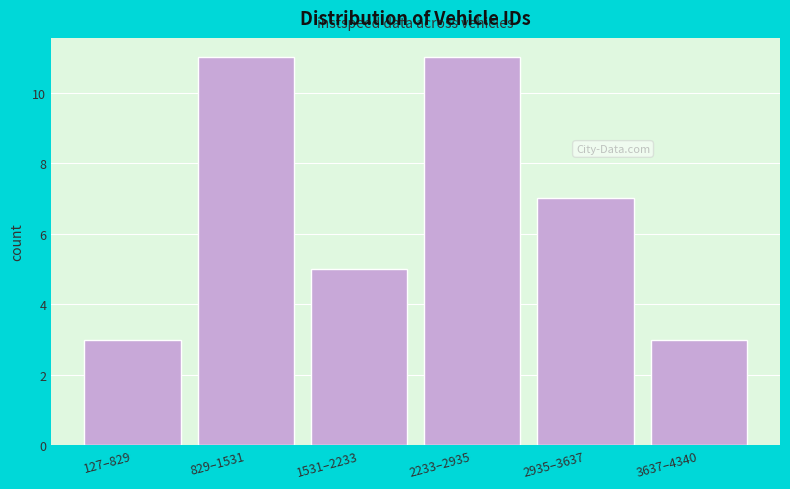

Reading left to right, transcribe all the data shown in this chart.

127–829=3	829–1531=11	1531–2233=5	2233–2935=11	2935–3637=7	3637–4340=3